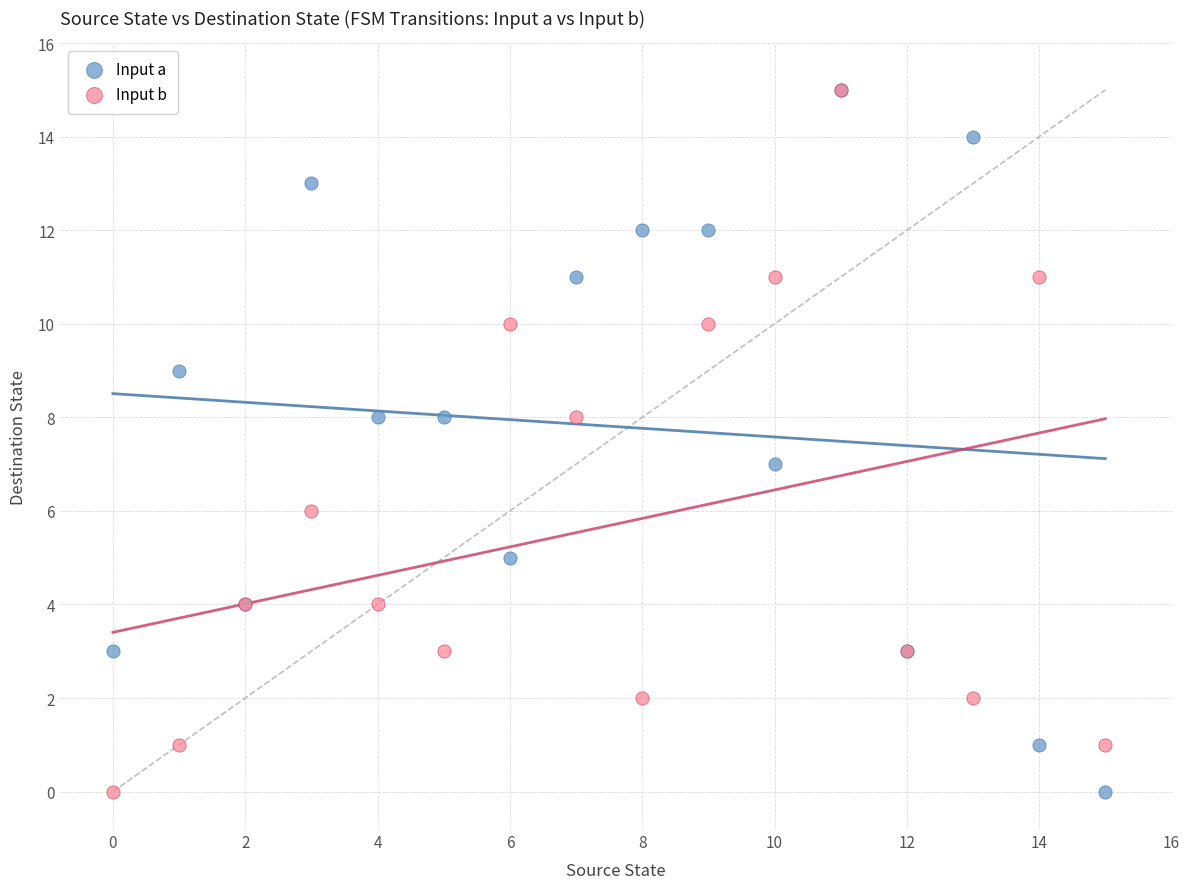

What are all the series names shown in the legend?

Input a, Input b